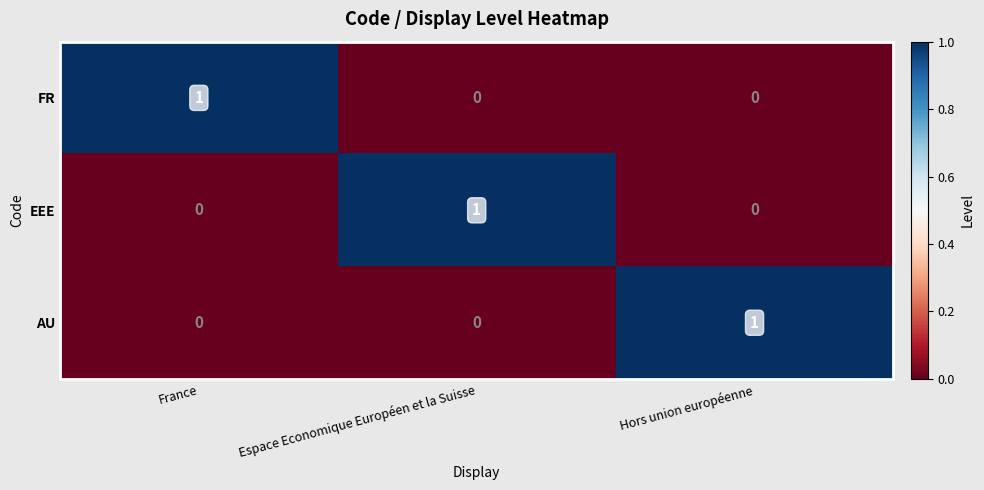

The AU series shows 1 at Espace Economique Européen et la Suisse. True or false?

False